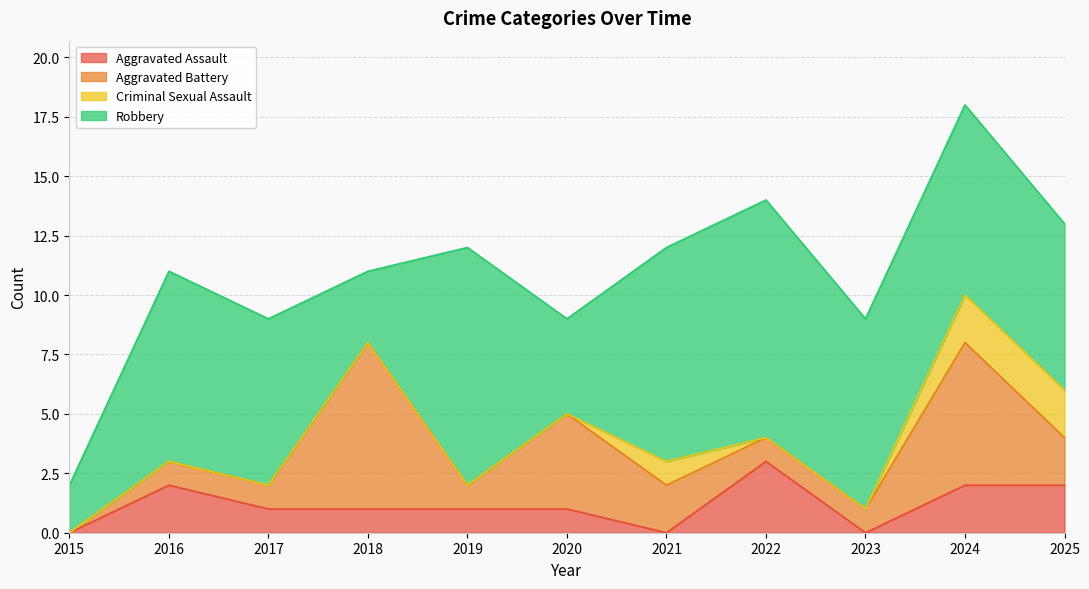

True or false: Criminal Sexual Assault and Robbery cross at least once.

False